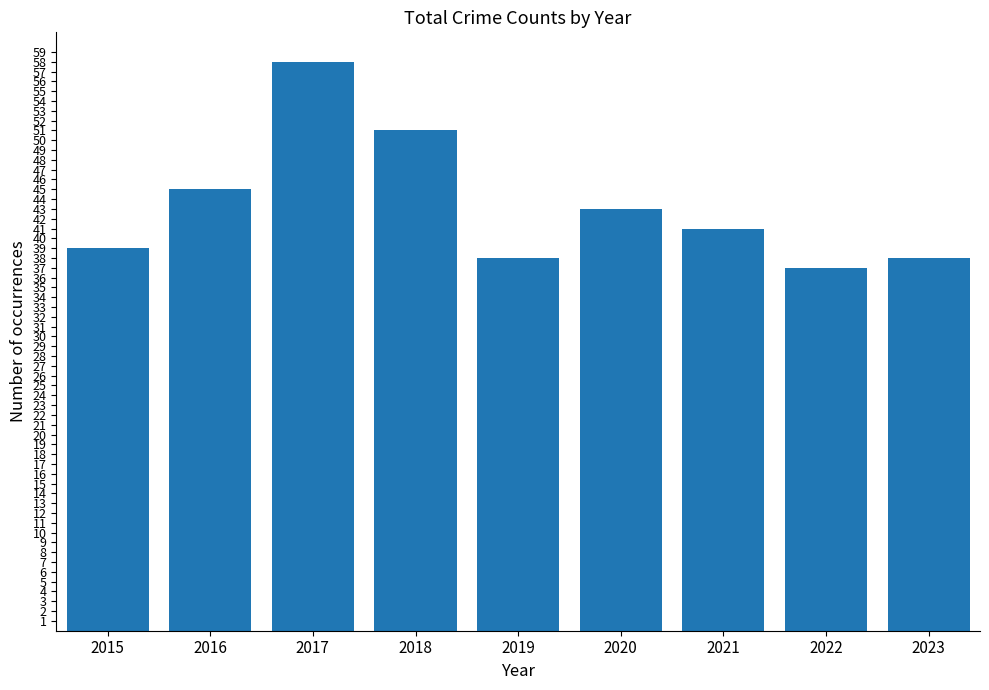

Does the chart contain any negative values?

No